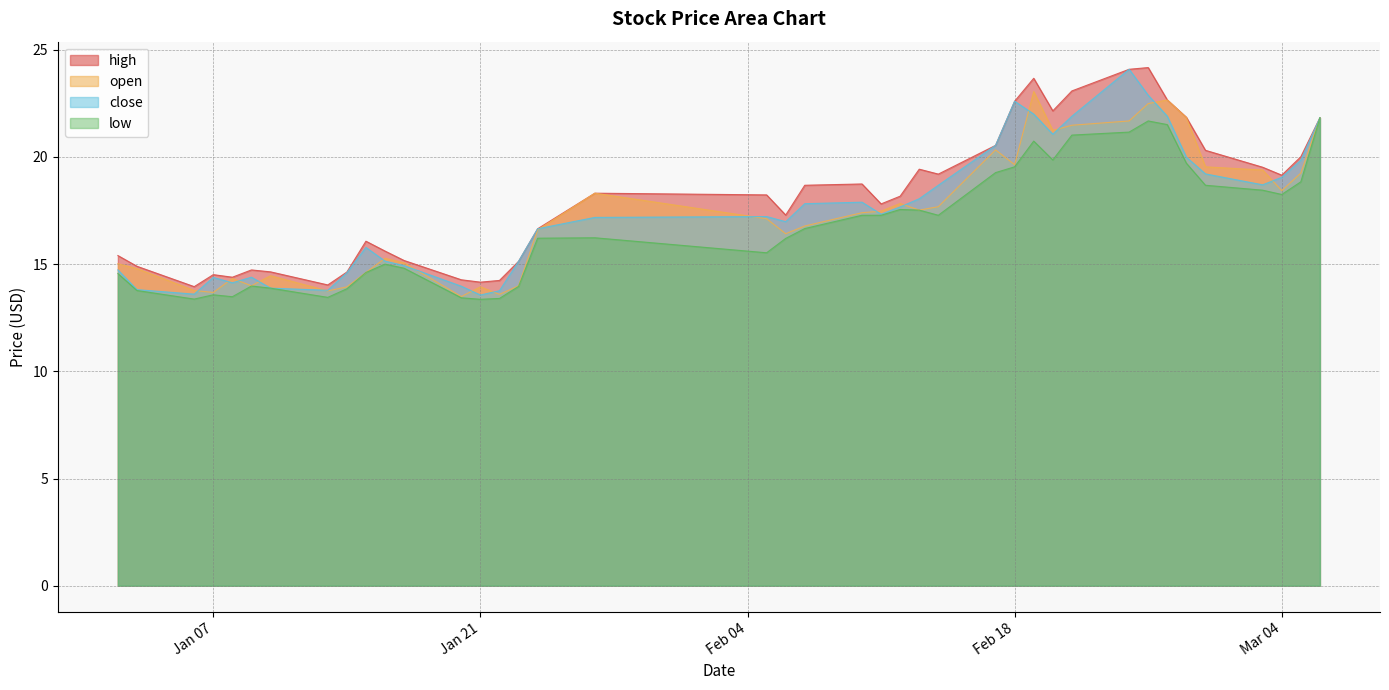

True or false: low has a value of 19.9 at 2025-02-20.

True